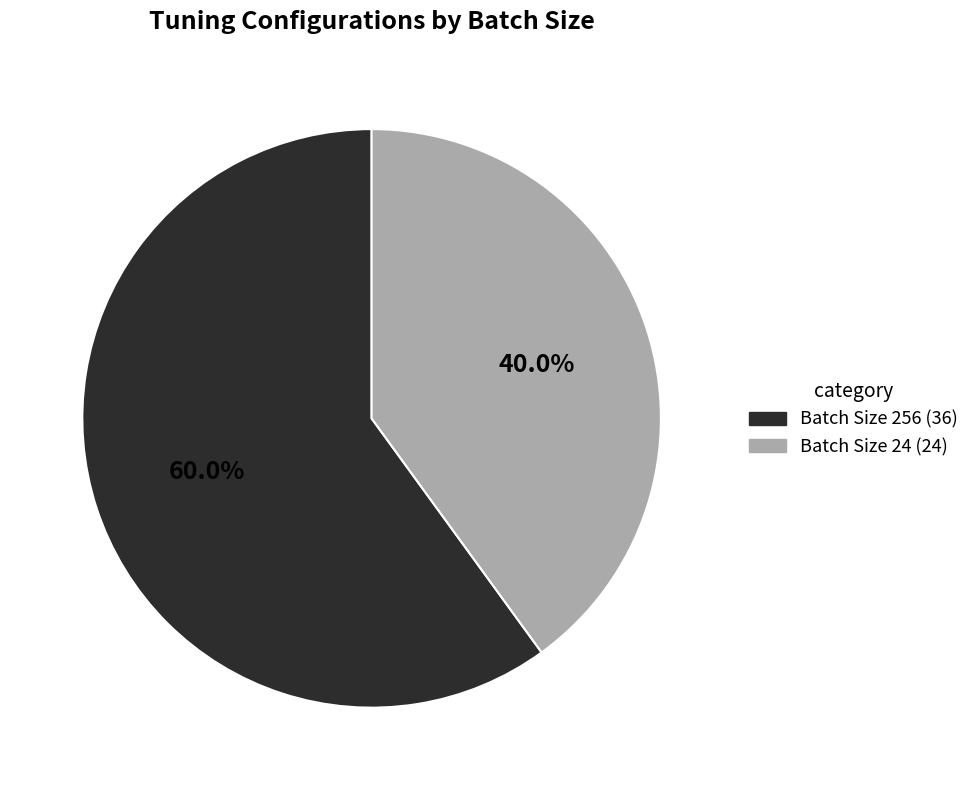

Does any single category account for the majority?

Yes